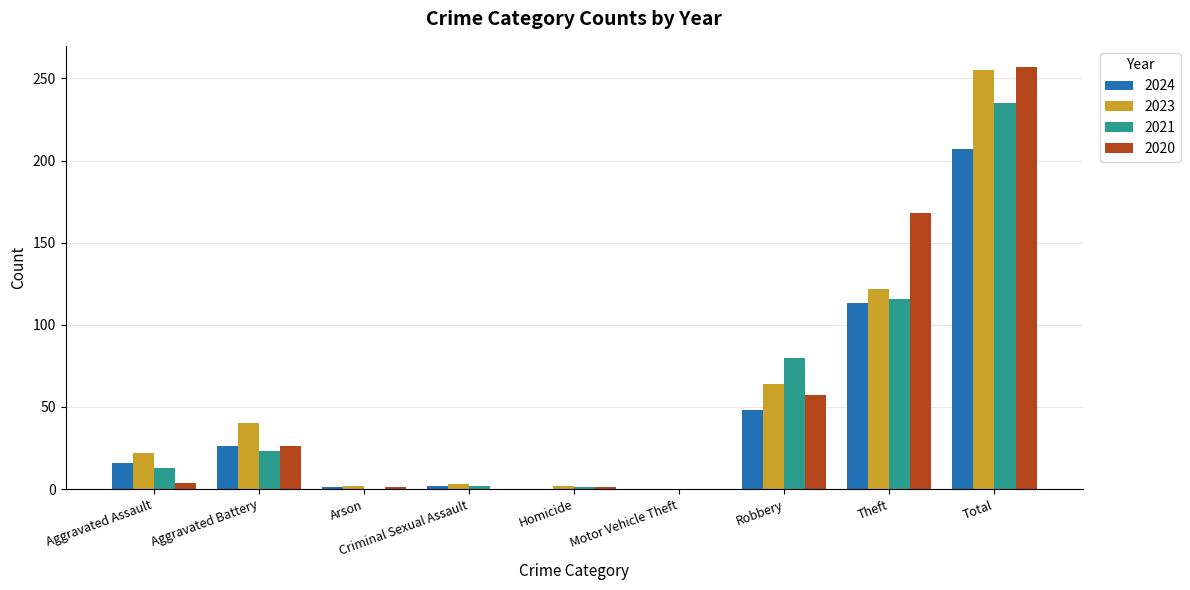

What is the greatest value displayed?

257